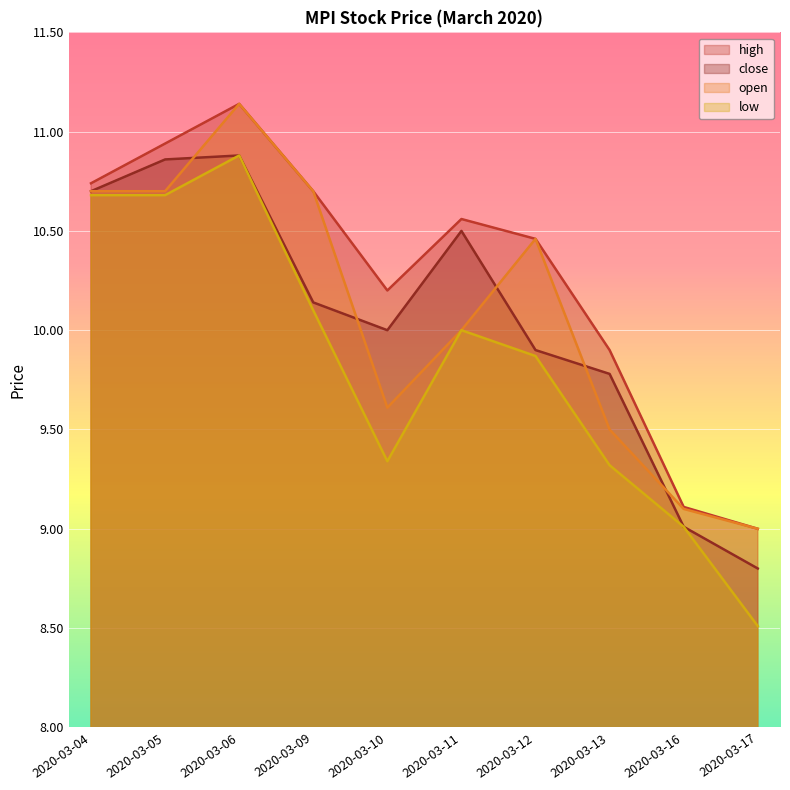

Is the value of high at 2020-03-16 greater than the value of low at 2020-03-09?

No